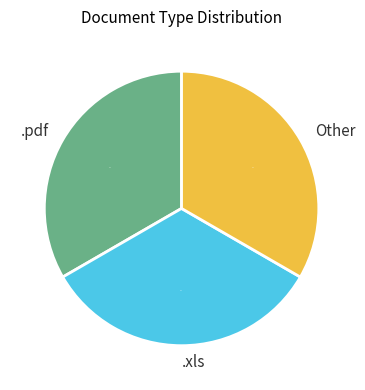

Is there any slice that represents more than half of the pie?

No